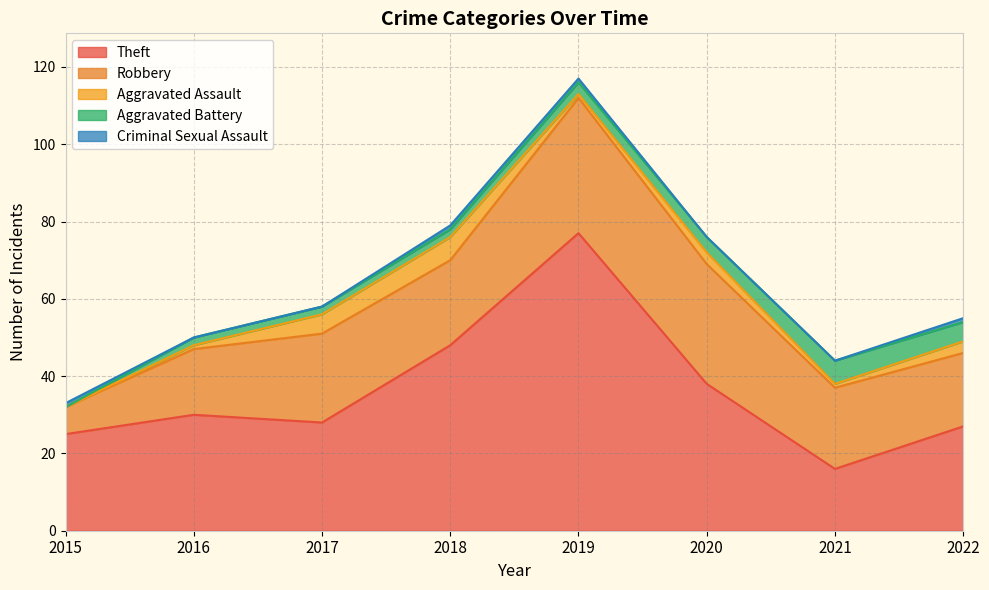

What are all the series names shown in the legend?

Theft, Robbery, Aggravated Assault, Aggravated Battery, Criminal Sexual Assault